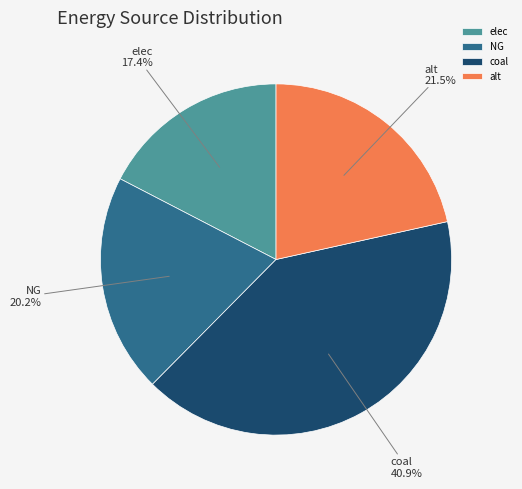

What is the ratio of the value at coal to the value at NG?

2.0